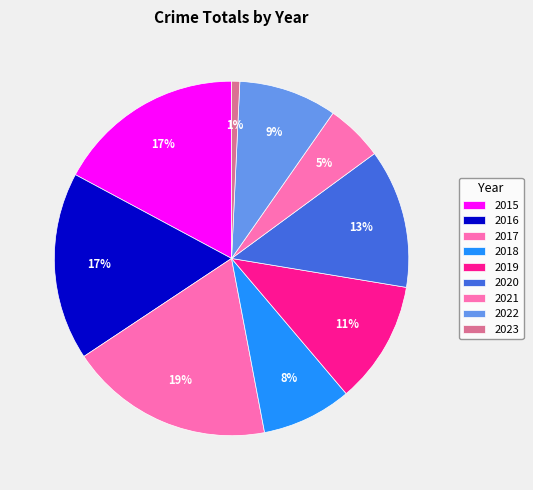

How many segments does this pie chart have?

9